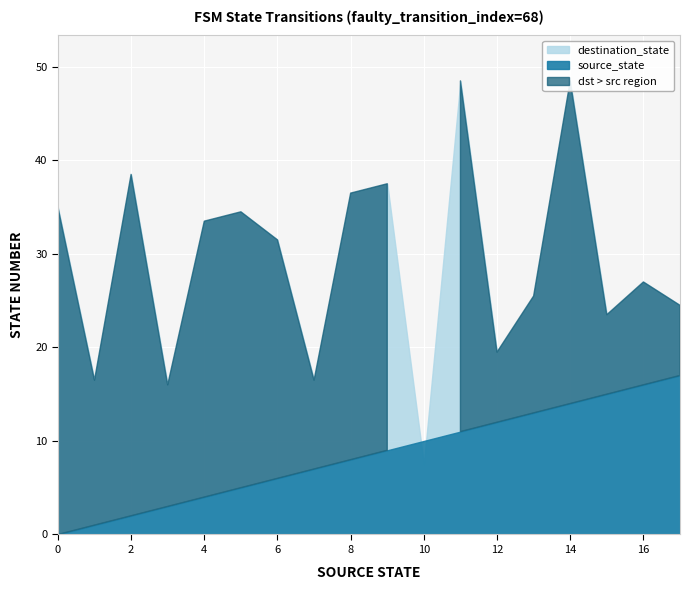

Reading left to right, extract all data points from this chart.

source_state: 0=0	0=0	1=1	1=1	2=2	2=2	3=3	3=3	4=4	4=4	5=5	5=5	6=6	6=6	7=7	7=7	8=8	8=8	9=9	9=9	10=10	10=10	11=11	11=11	12=12	12=12	13=13	13=13	14=14	14=14	15=15	15=15	16=16	16=16	17=17	17=17
destination_state: 0=51	0=19	1=6	1=27	2=53	2=24	3=22	3=10	4=6	4=61	5=17	5=52	6=4	6=59	7=8	7=25	8=24	8=49	9=54	9=21	10=8	10=7	11=52	11=45	12=4	12=35	13=9	13=42	14=39	14=58	15=35	15=12	16=37	16=17	17=1	17=48